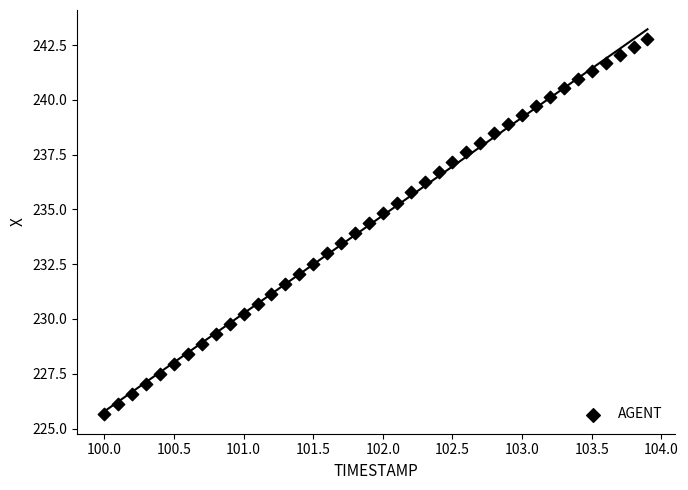

What is the range of Y values (max minus min)?

17.1